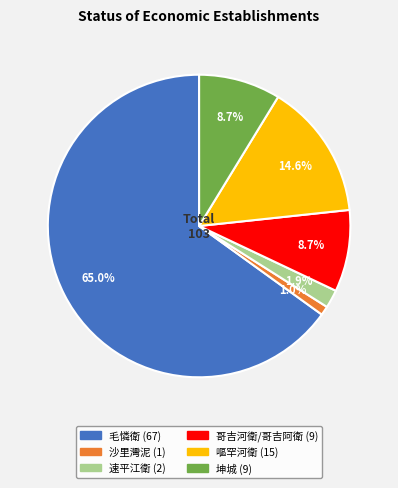

What portion of the pie excludes 沙里灣泥?

99.0%